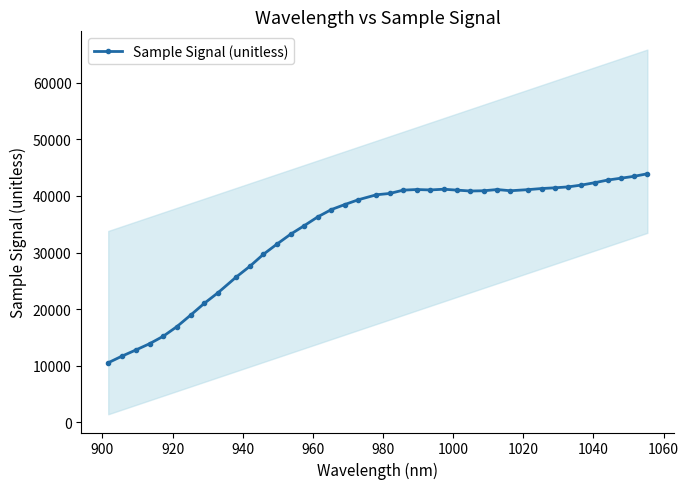

What is the highest value of the Sample Signal (unitless) series?

43902